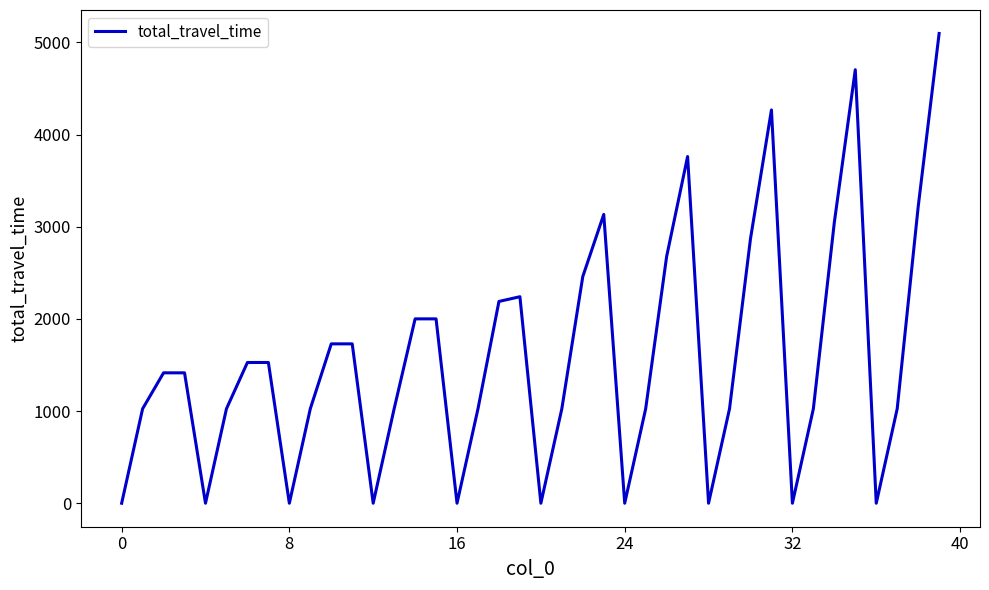

What is the maximum value shown in the chart?

5097.4